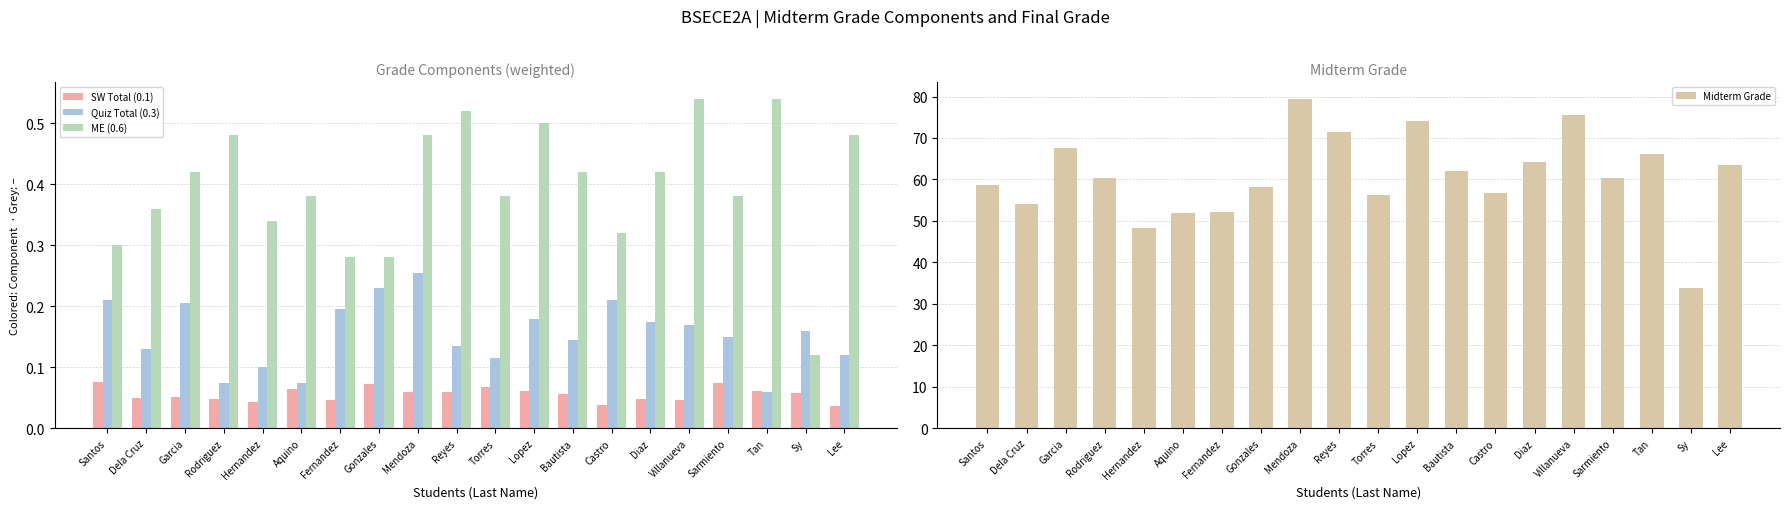

True or false: ME (0.6) has a value of 0.2 at Reyes.

False